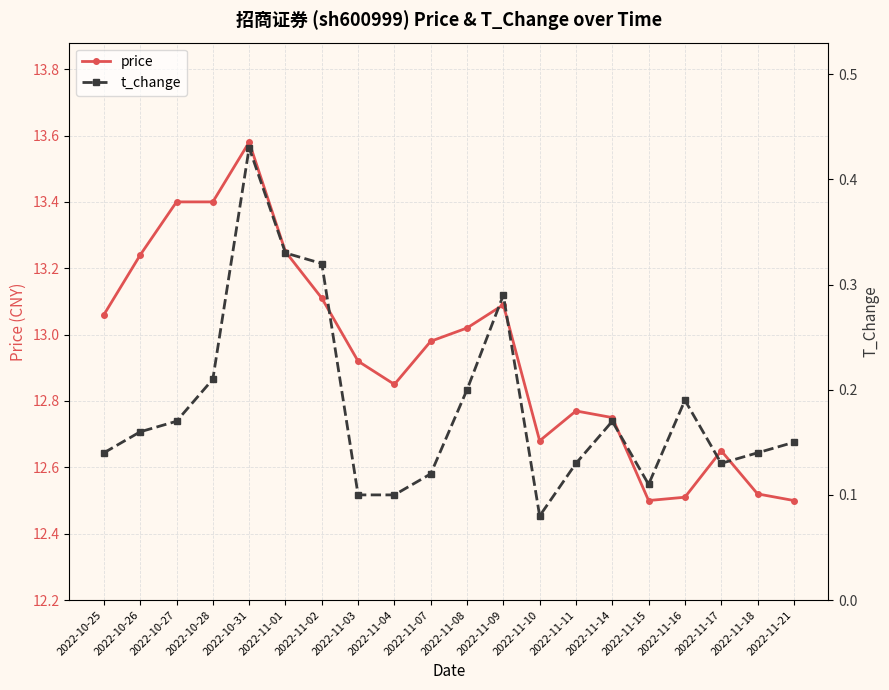

Which series has the largest total across all categories?

price